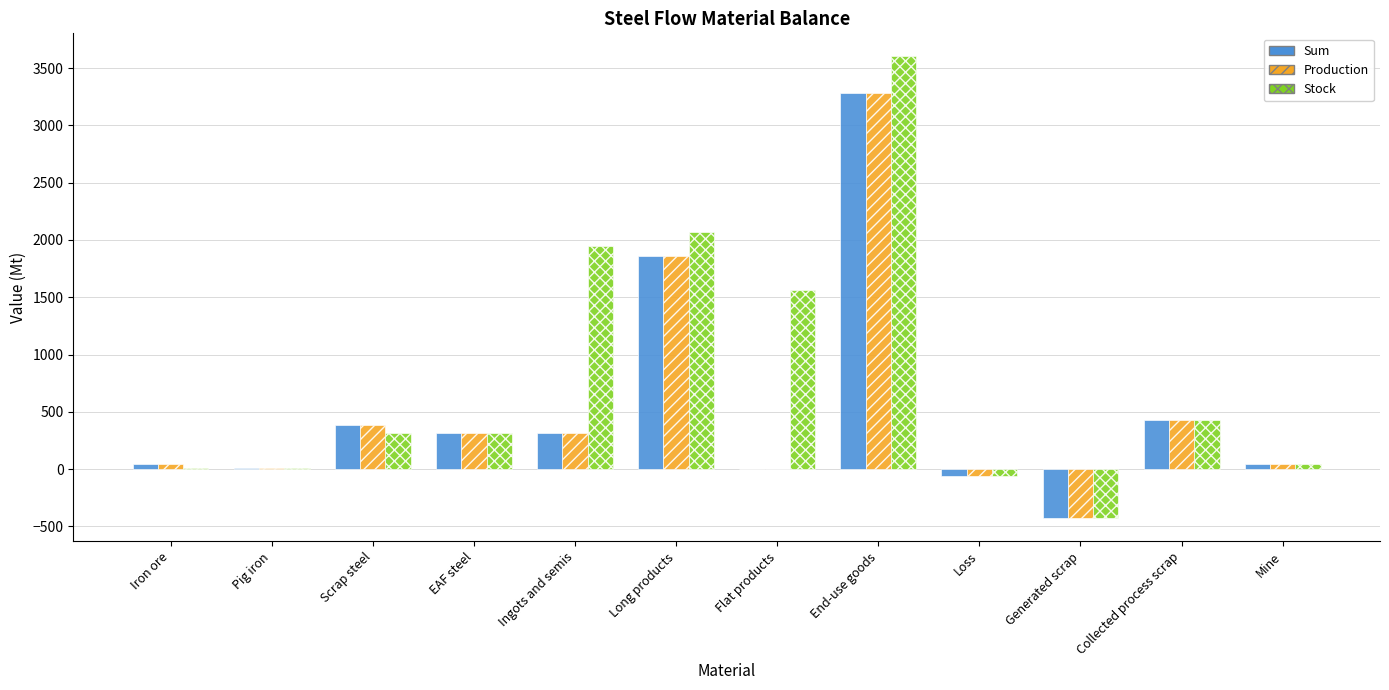

What is the sum of all Sum values?

6186.1